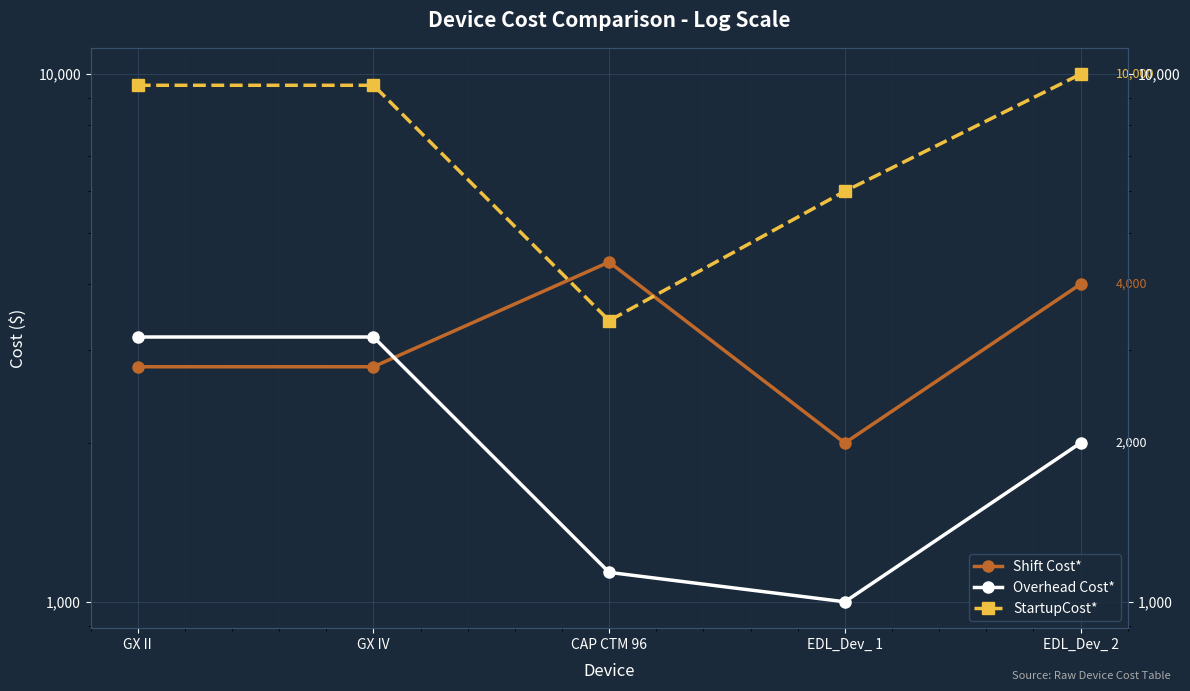

At which category is the sum across all series the highest?

EDL_Dev_ 2